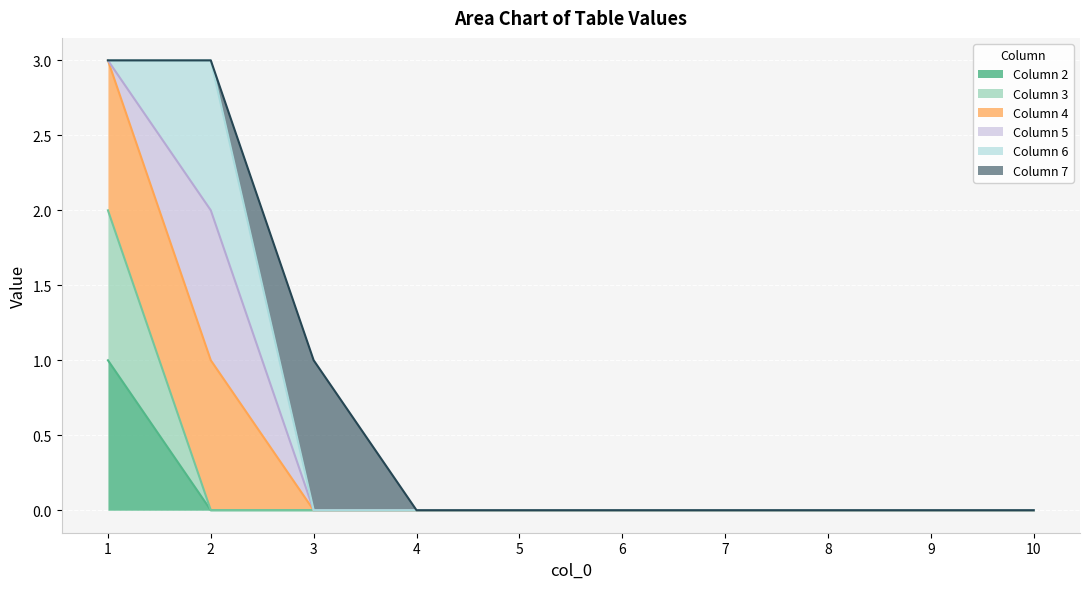

Rank the series by their average value, from highest to lowest.

4, 3, 2